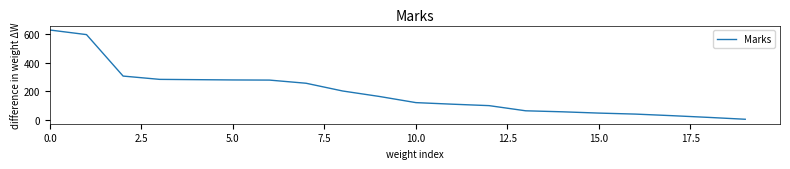

What is the maximum value shown in the chart?

627